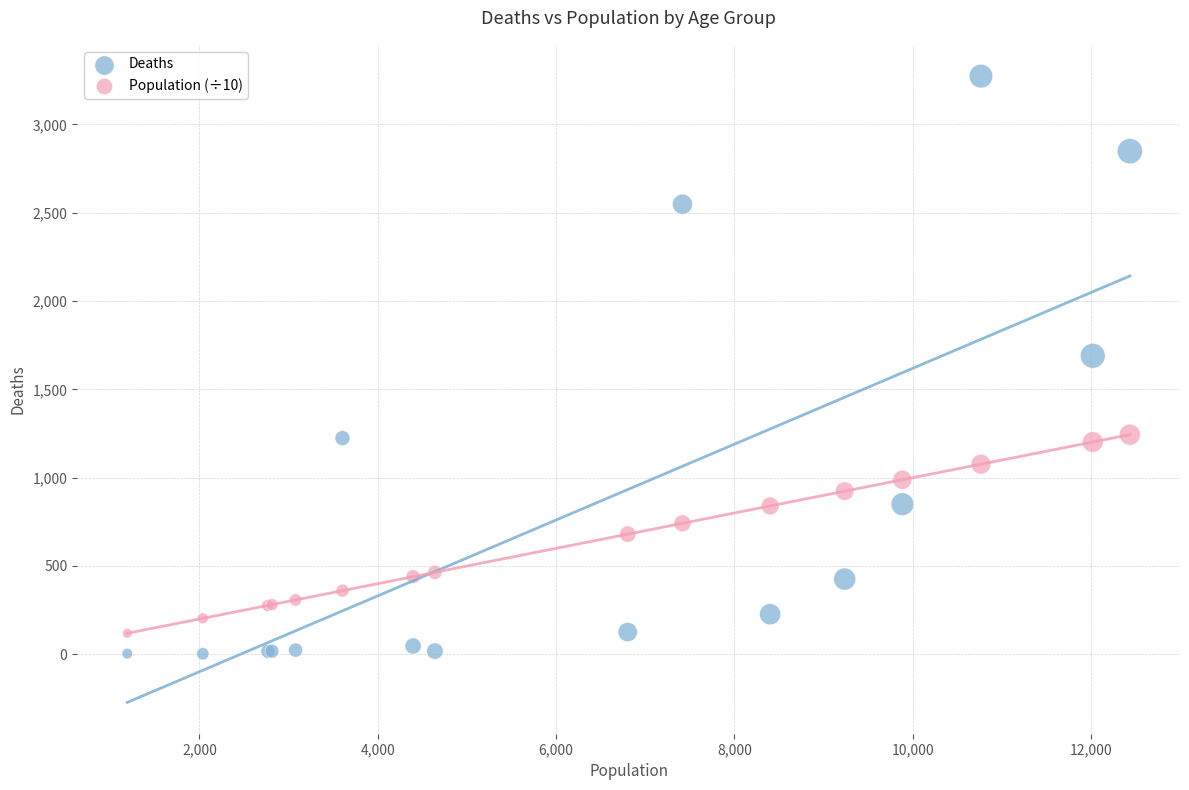

What is the X range (max minus min) for the scatter plot?

11243.0